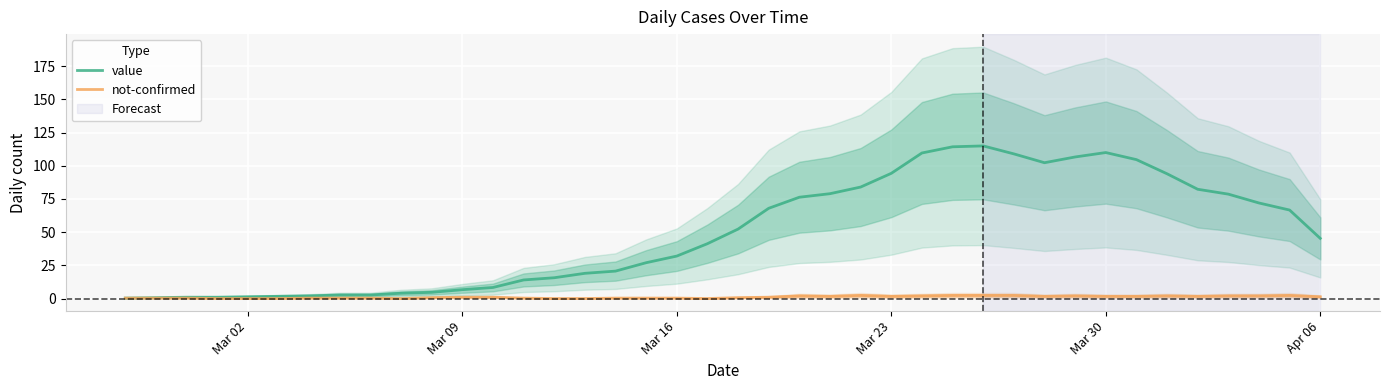

In not-confirmed, how many points are higher than both neighbors (excluding endpoints)?

6